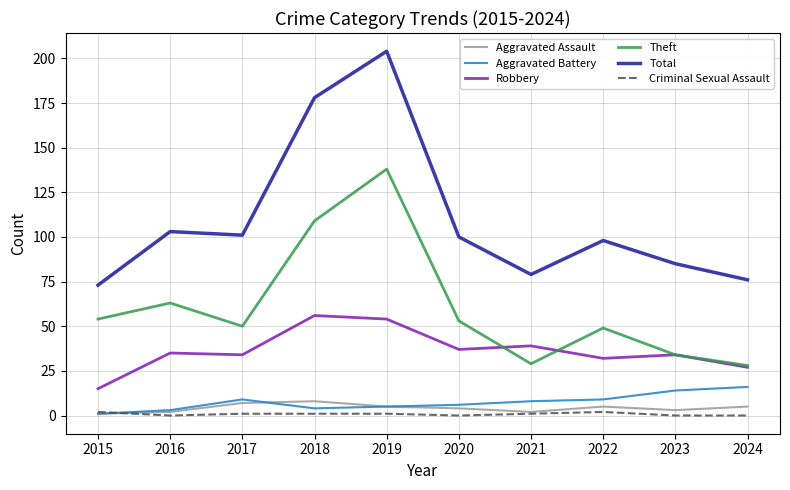

What is the approximate value of Robbery at 2024?

27